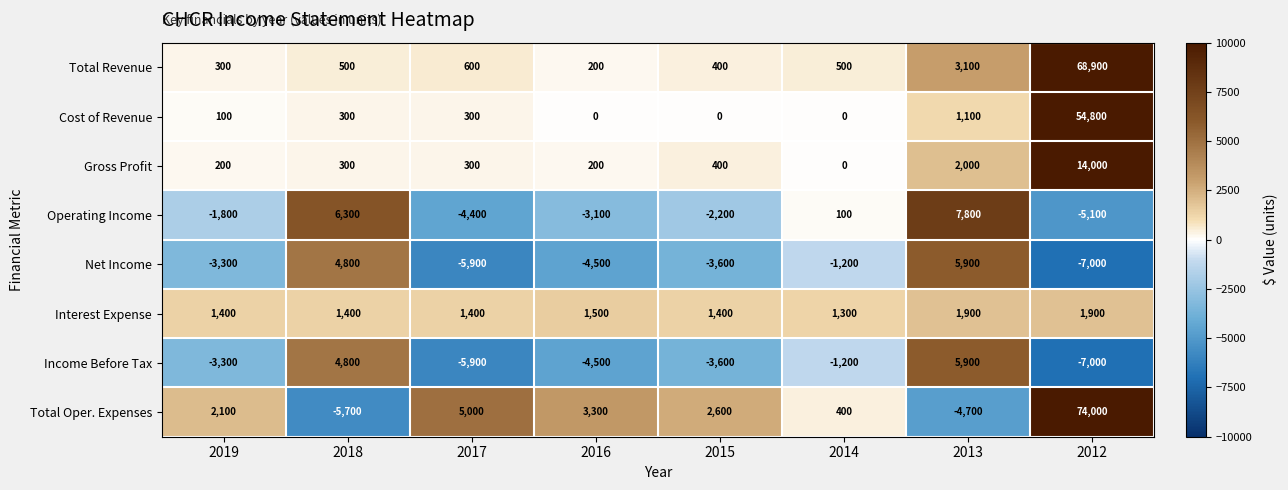

What is the total value across all series at 2017?

-8600